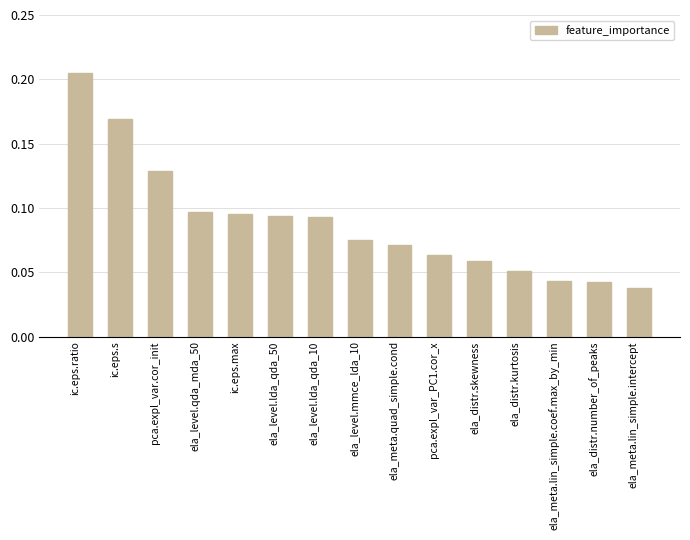

What is the label of the 1st bar from the left?

ic.eps.ratio